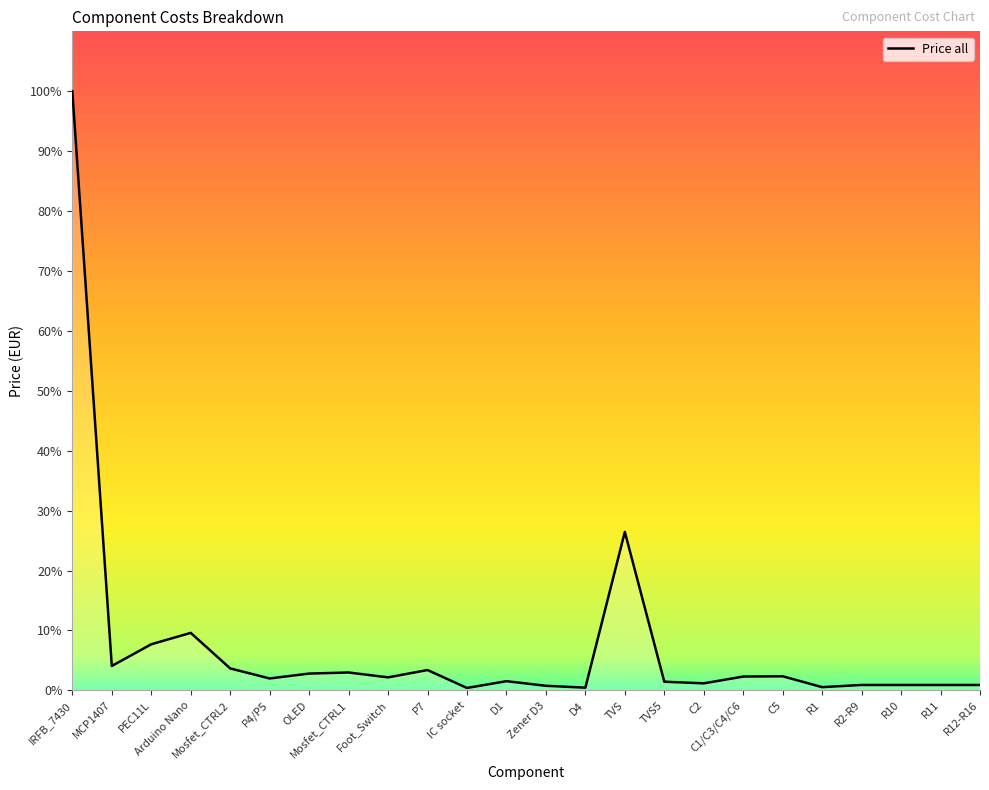

What value does the data have at Arduino Nano?

9.6